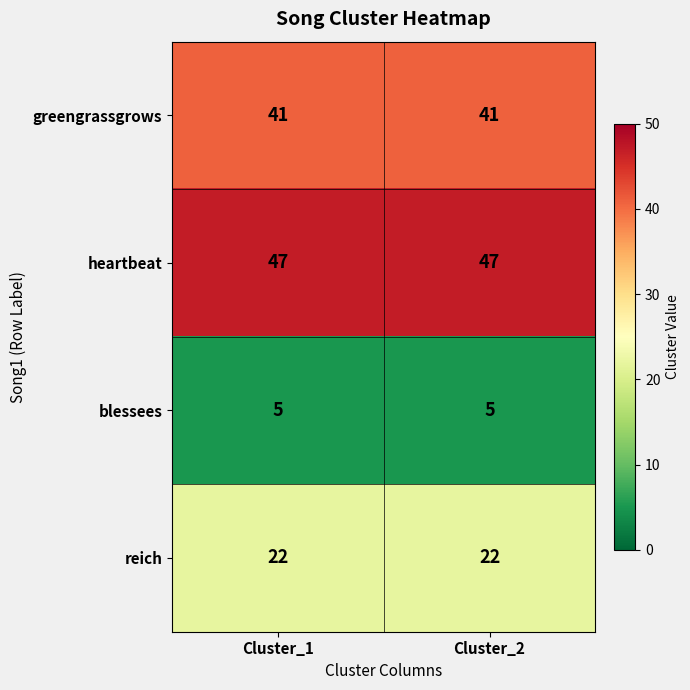

What is the maximum value shown in the chart?

47